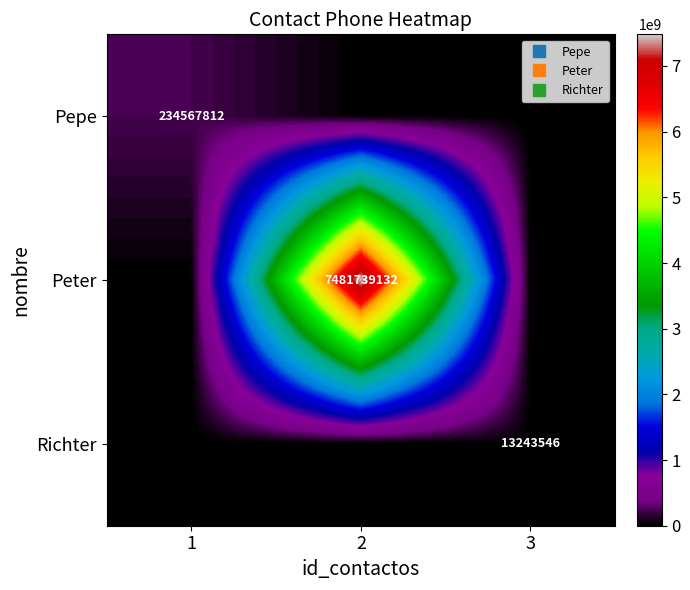

Which series changed the most between 1 and 3?

Pepe